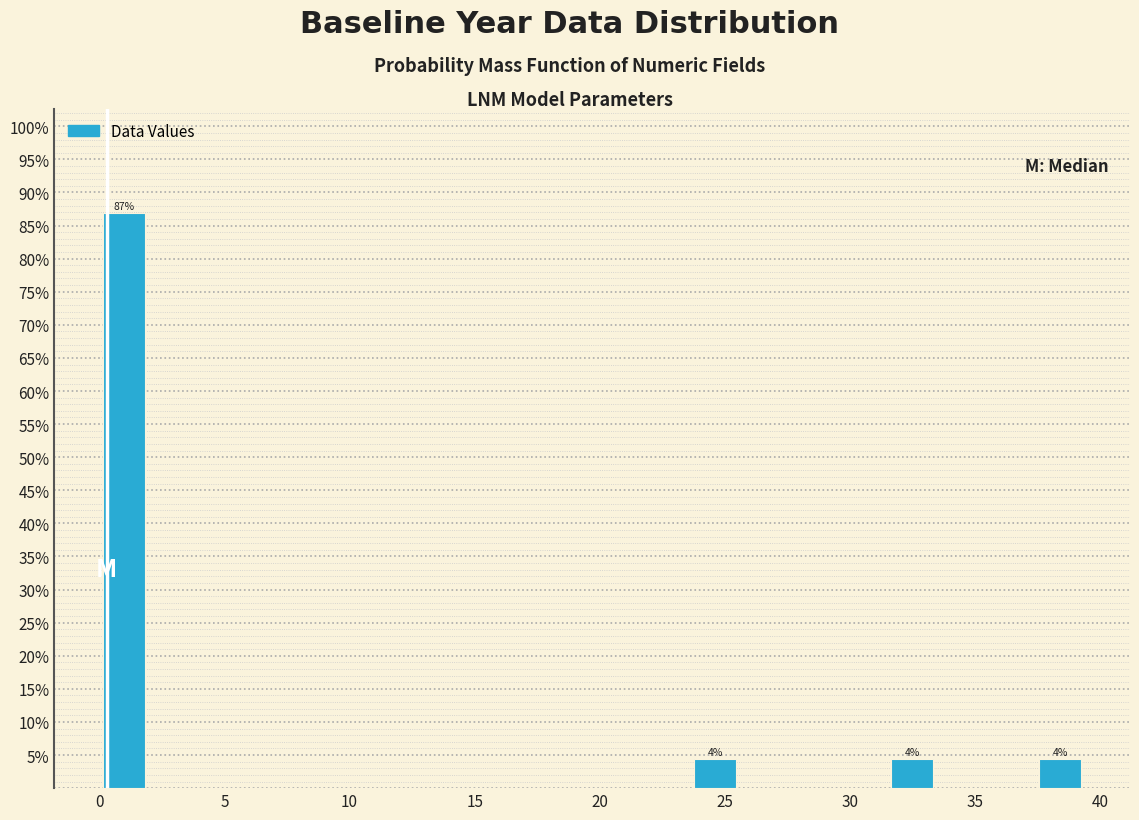

Read against the x-axis, roughly where is the centre of the tallest bar?

1.0